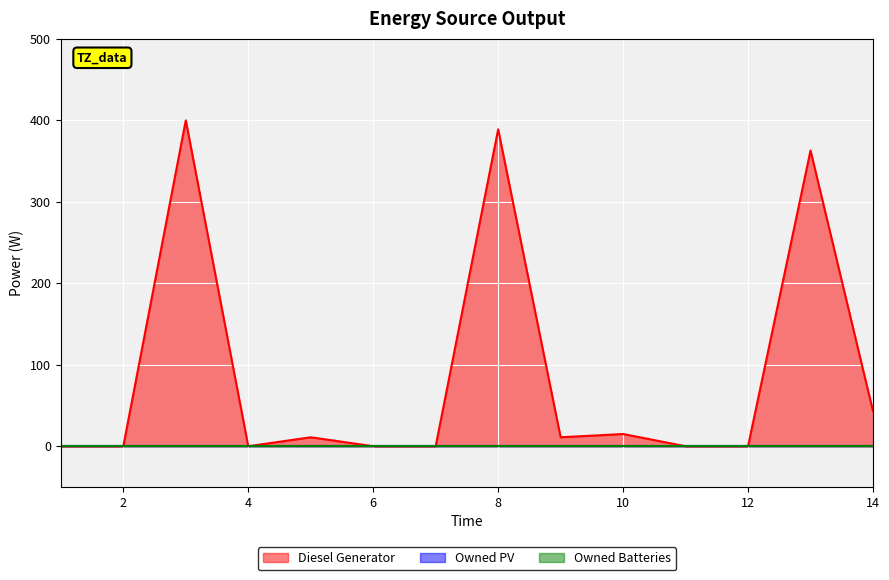

Which has a higher value, 2 or 4?

2